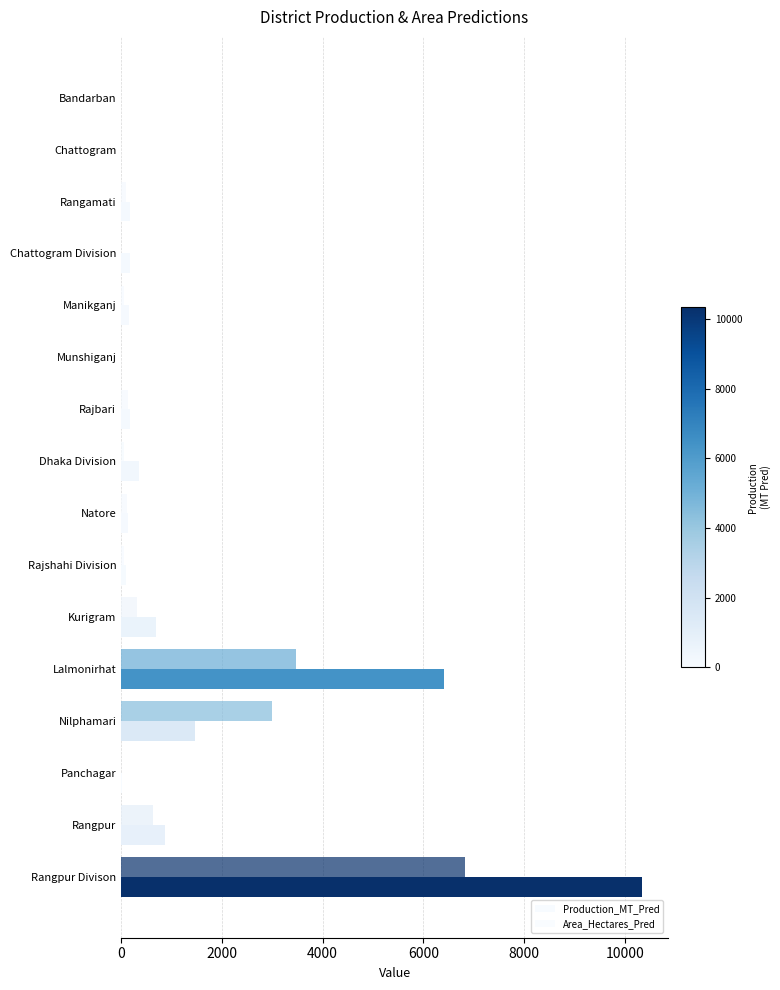

List the series in order of their overall mean, highest first.

Production_MT_Pred, Area_Hectares_Pred